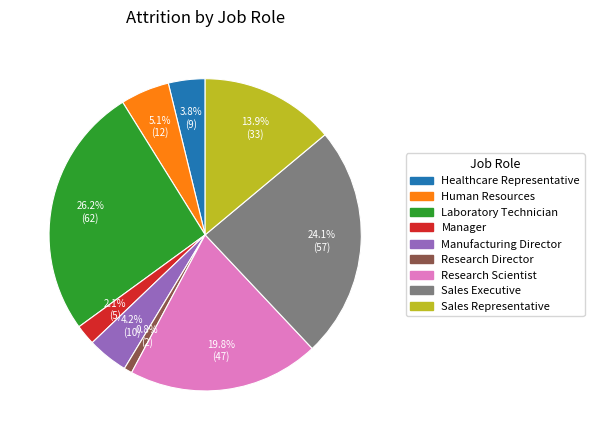

What is the total percentage of Healthcare Representative and Research Director?

4.6%